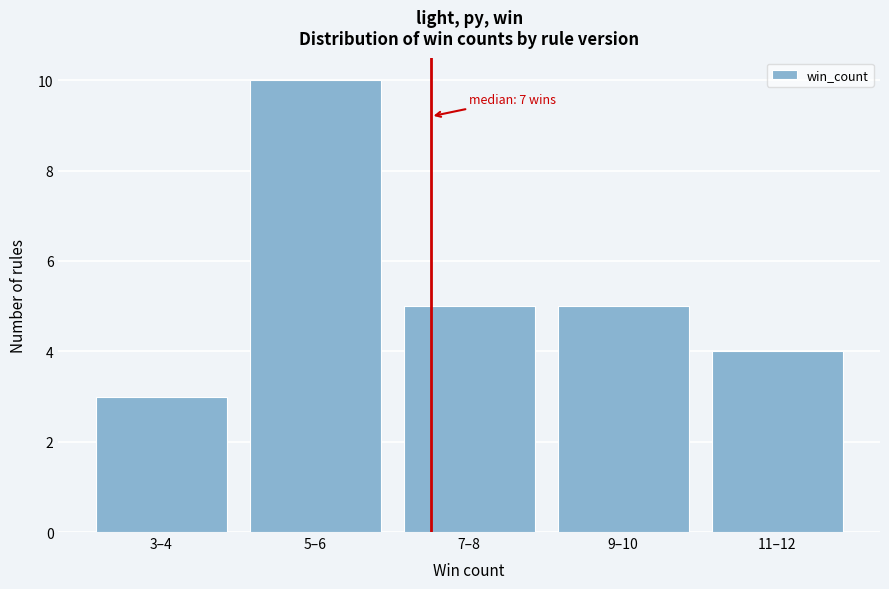

Reading right to left, what are all the values shown in this chart?

4	5	5	10	3